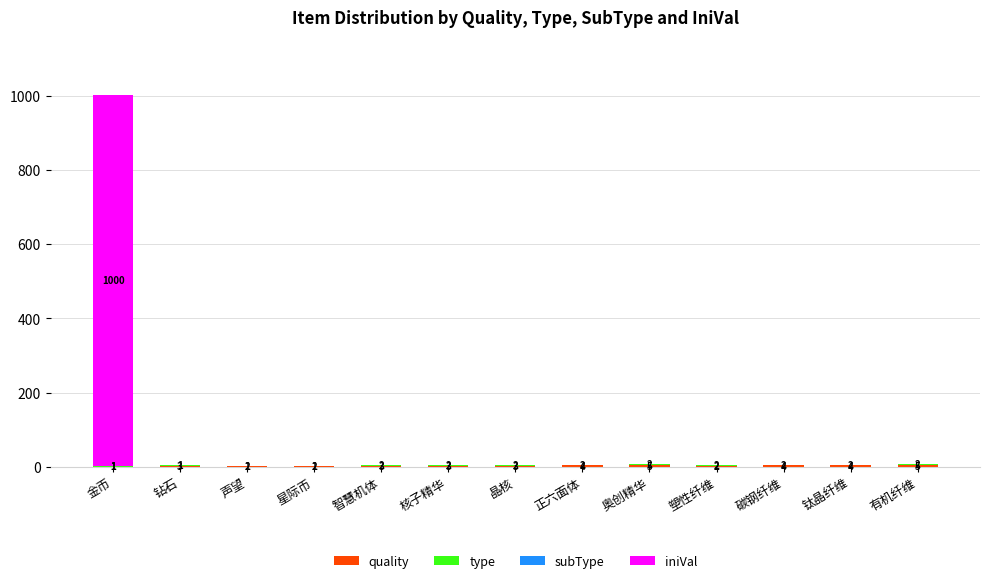

What is the total value across all series at 晶核?

5